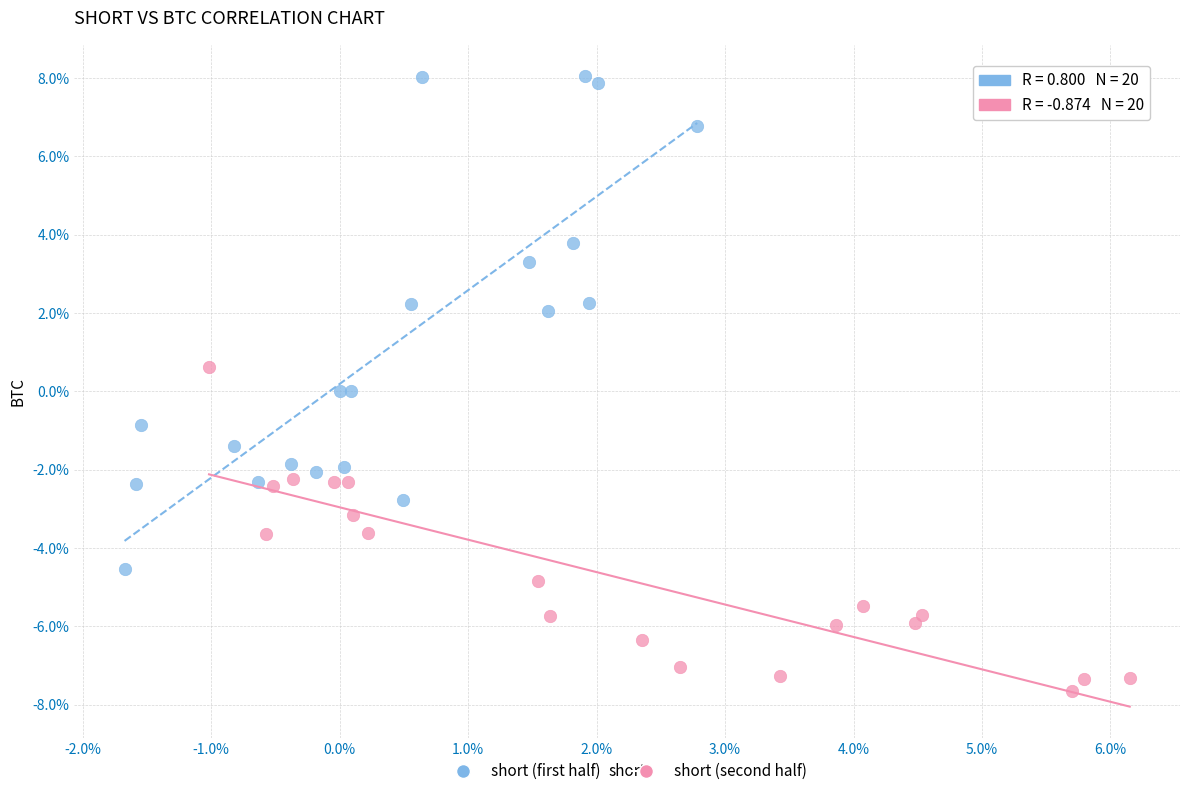

What are all the series names shown in the legend?

short (first half), short (second half)